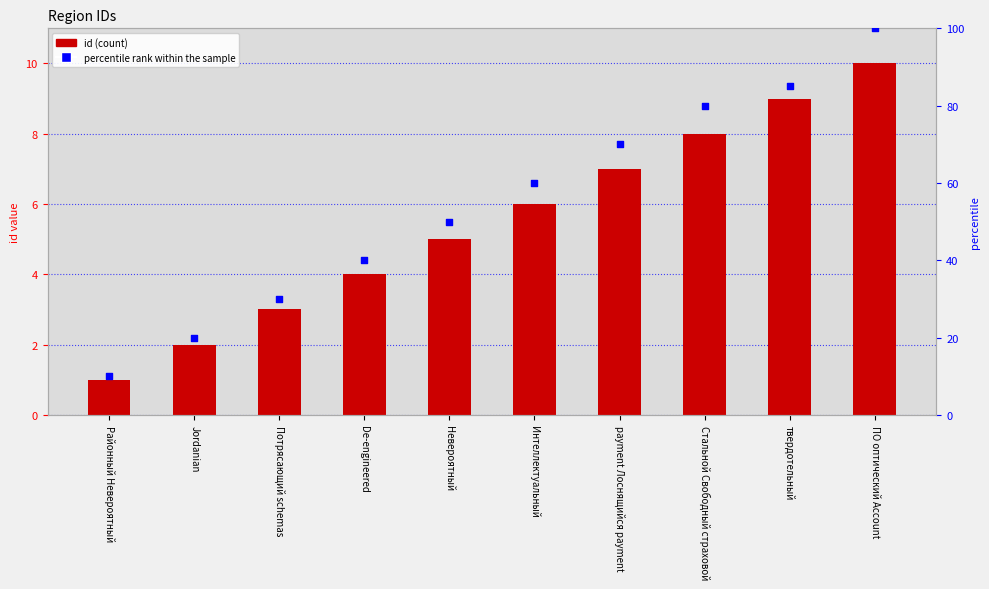

What are all the series names shown in the legend?

id, percentile rank within the sample